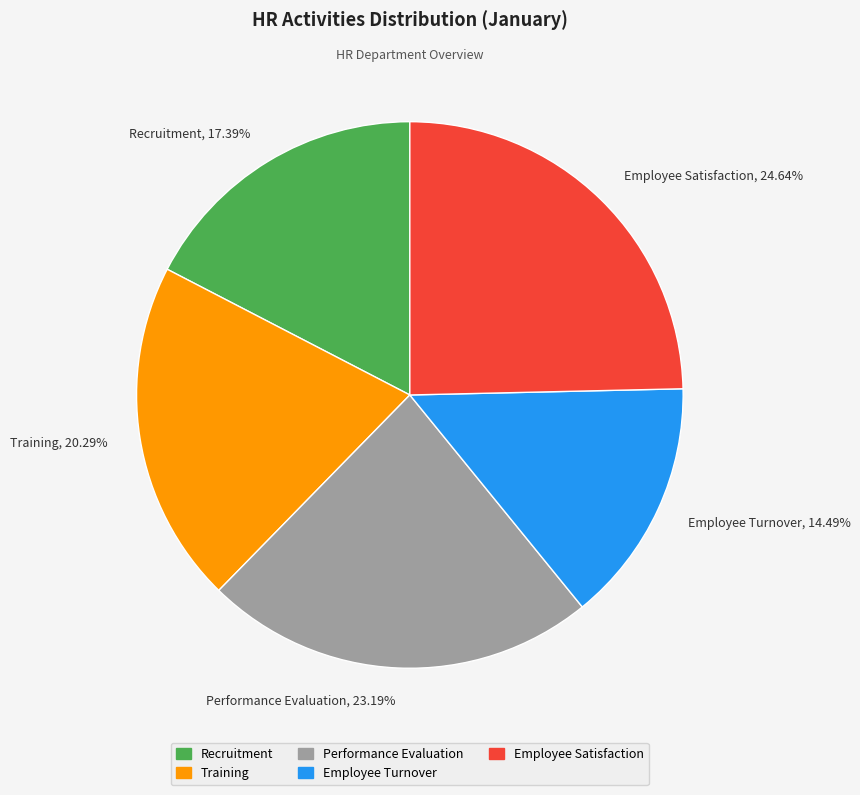

To the nearest percent, what percentage of the pie is Employee Turnover?

14%